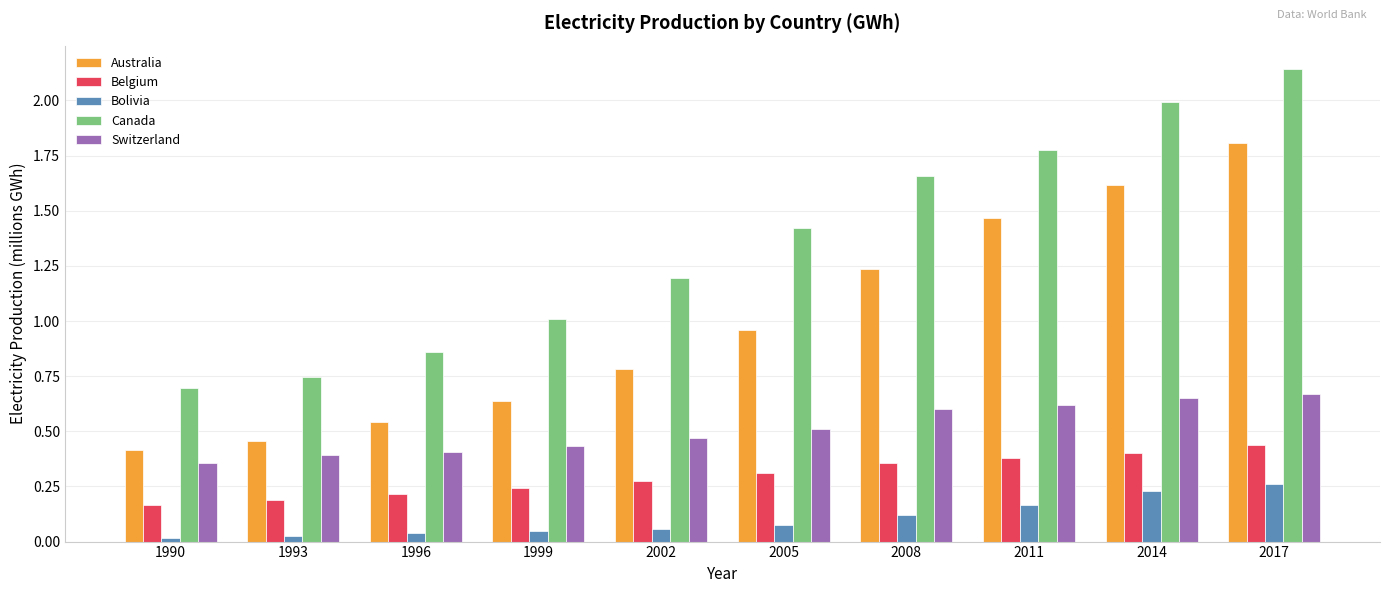

What are all the series names shown in the legend?

Australia, Belgium, Bolivia, Canada, Switzerland